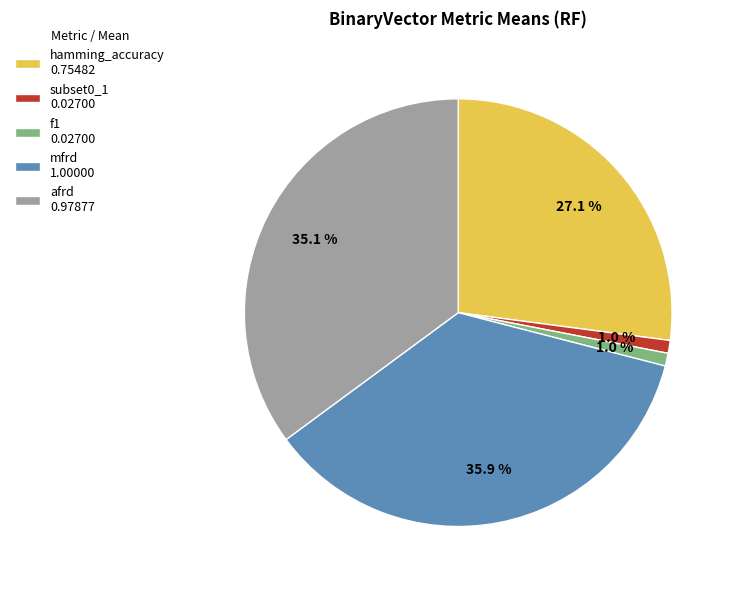

Is there any slice that represents more than half of the pie?

No